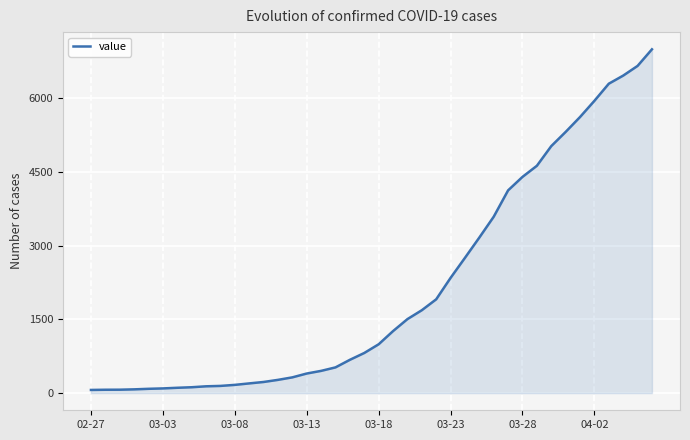

Does the chart display data point markers on the line(s)?

No